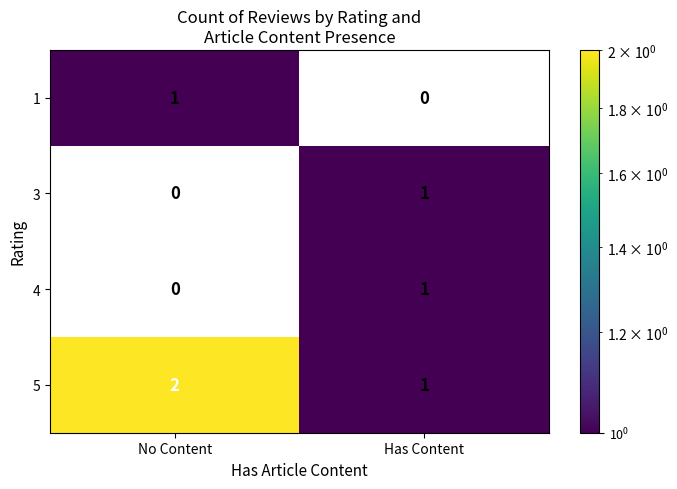

What is the difference between the highest and lowest values at No Content?

1.0